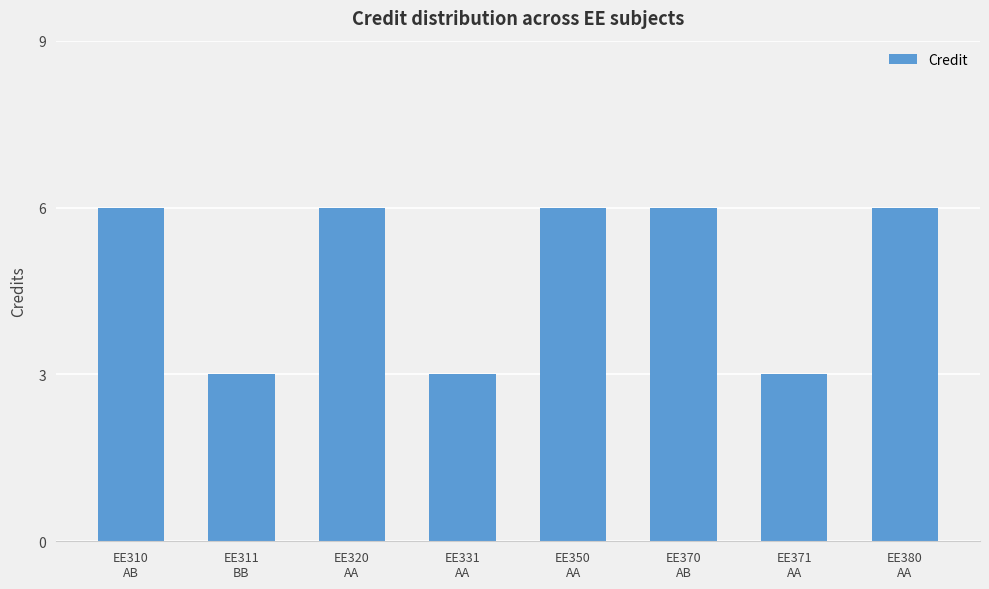

Approximately how many times larger is the value at EE350
AA compared to EE371
AA?

2.0